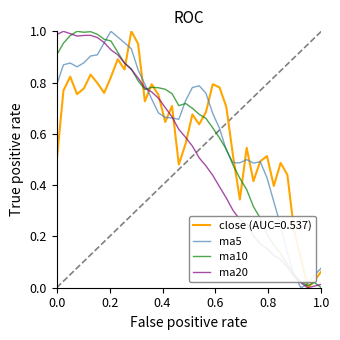

True or false: ma10 has more than 2 points higher than both neighbors.

True